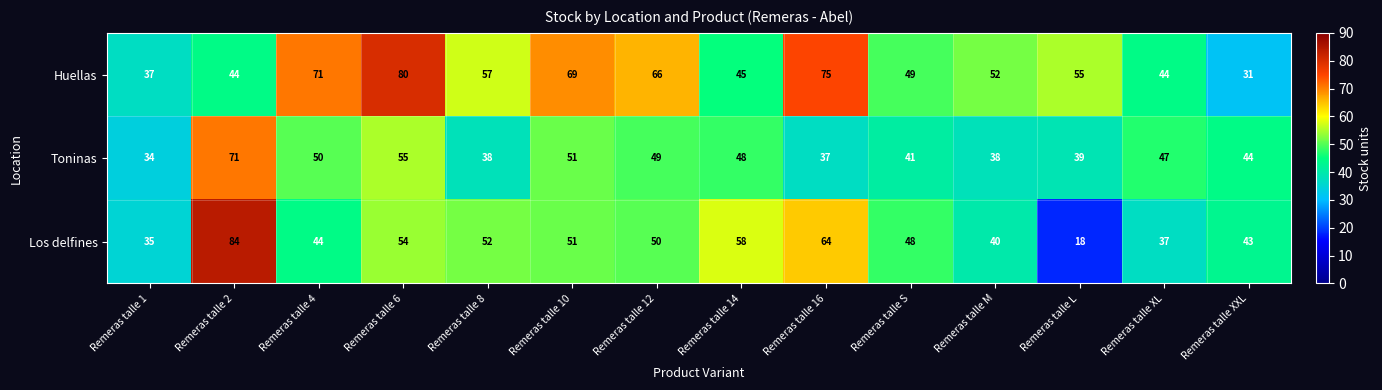

True or false: Toninas has a value of 55 at Remeras talle 6.

True